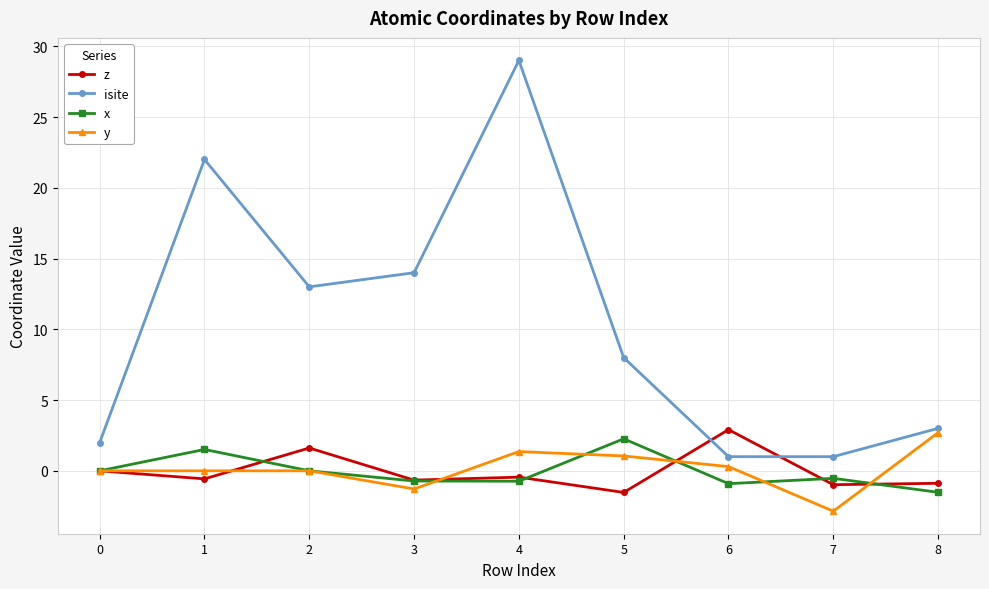

True or false: z and isite cross at least once.

True